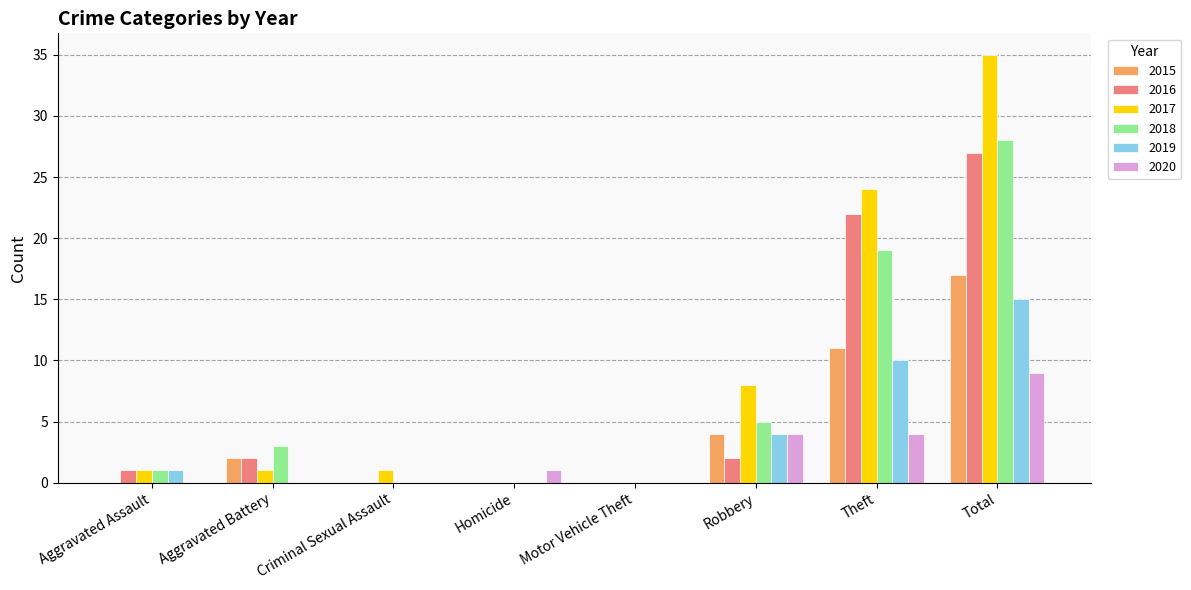

Count the 2020 values in the range 0 to 4.

7